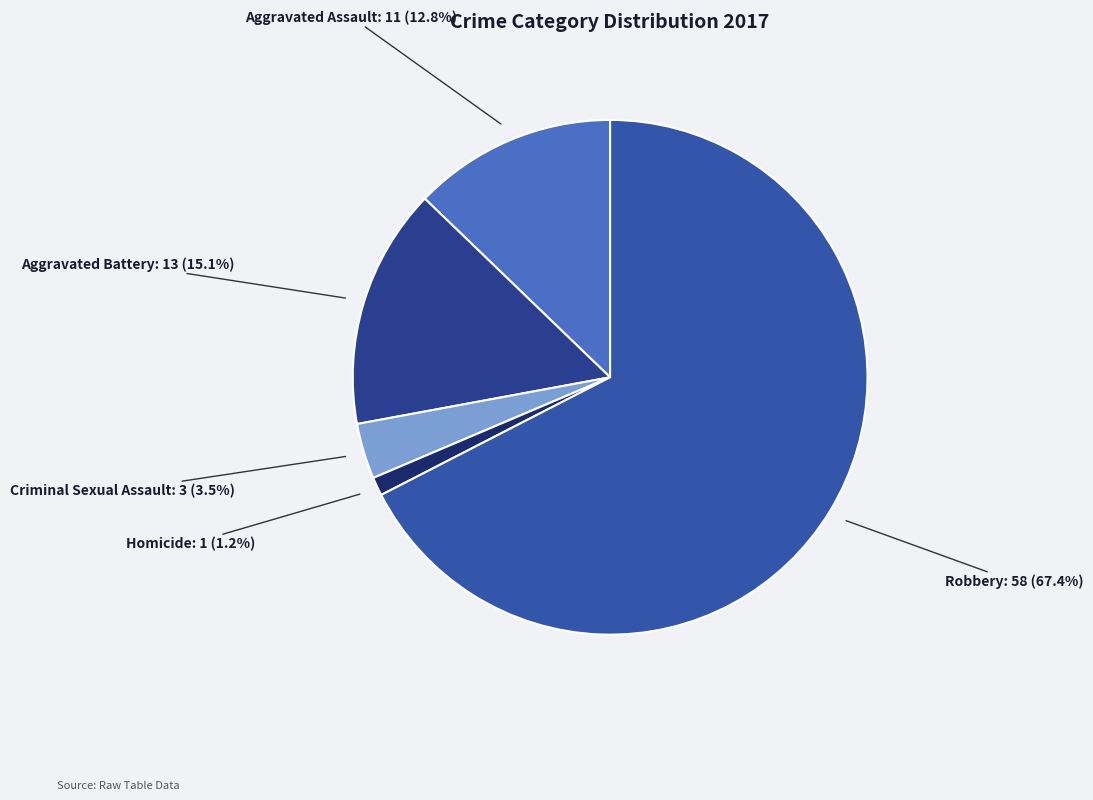

How many segments does this pie chart have?

5